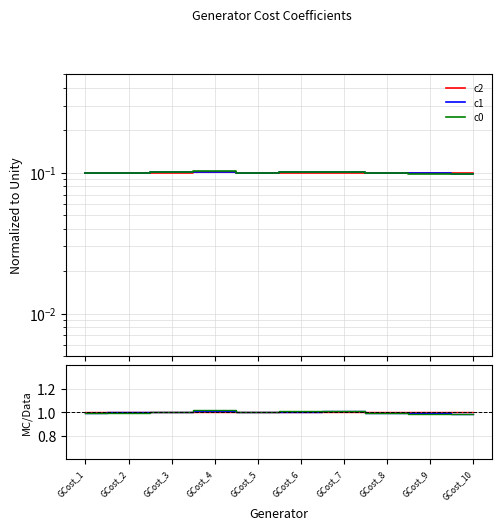

Rank the series at GCost_4 from highest to lowest value.

c0, c1, c2